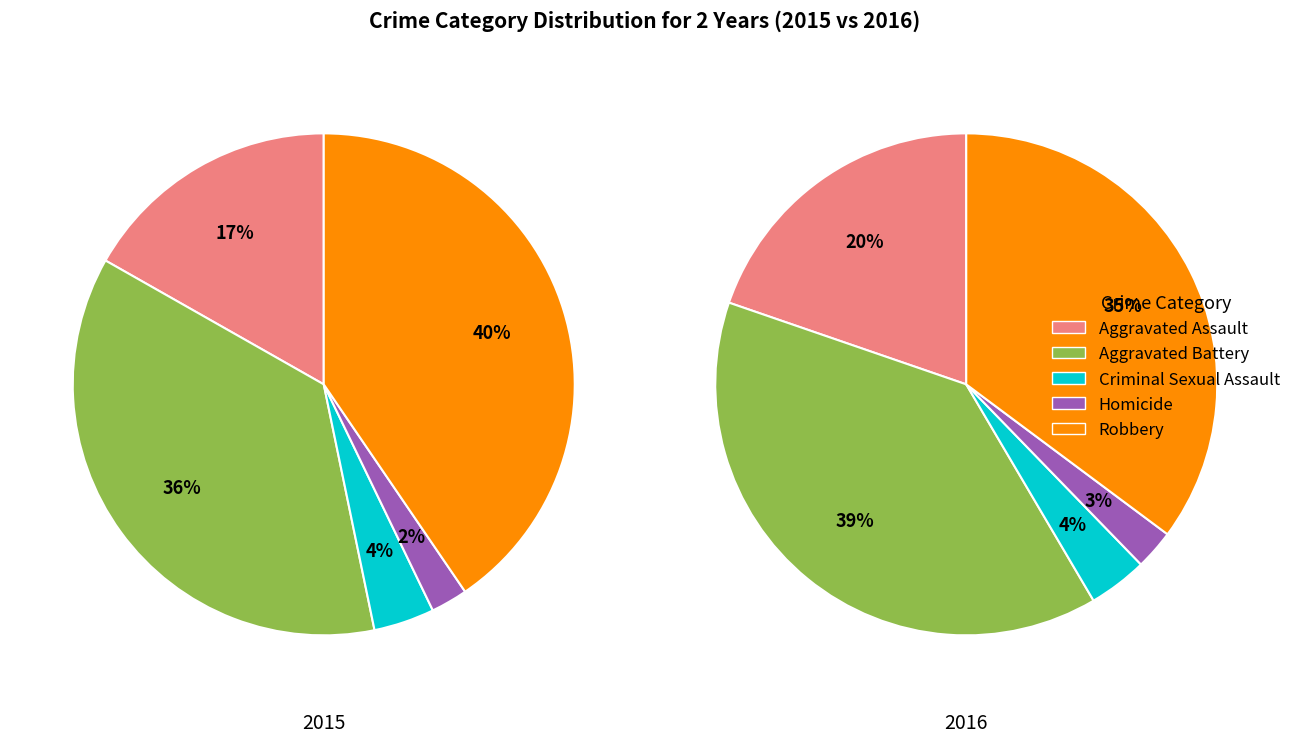

Is there a majority slice in this chart?

No